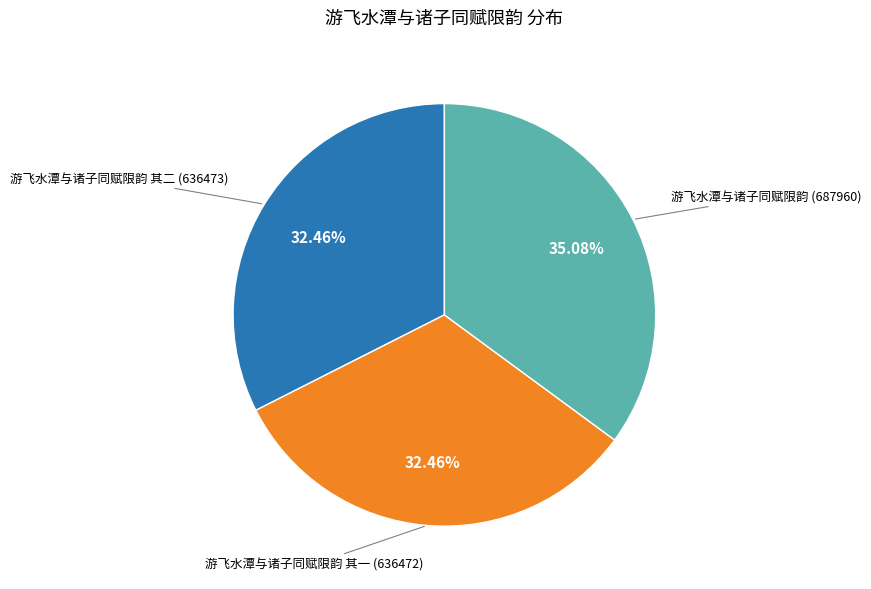

To the nearest percent, what is the average slice percentage?

33%